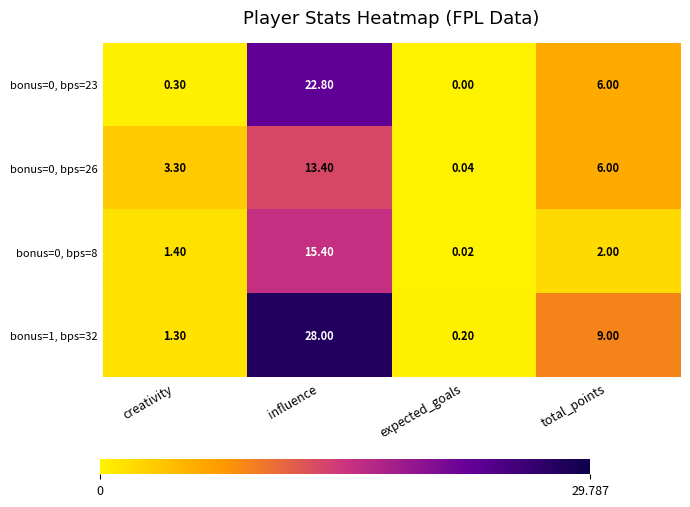

How many data points in bonus=1, bps=32 are less than 9?

2